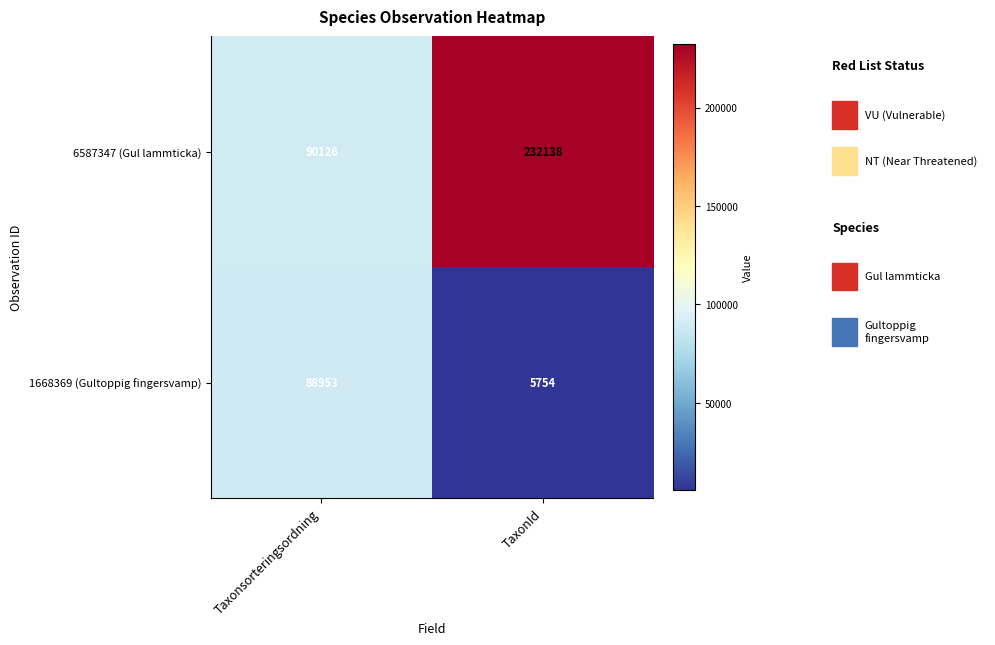

Reading right to left, what are all the values shown in this chart?

6587347 (Gul lammticka): 232138	90126
1668369 (Gultoppig fingersvamp): 5754	88953